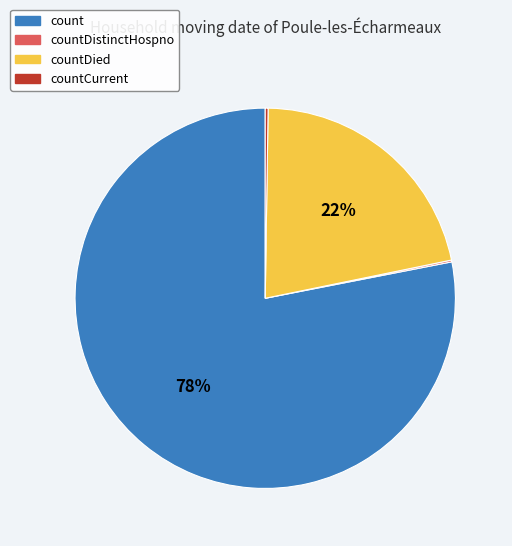

Is there any slice that represents more than half of the pie?

Yes